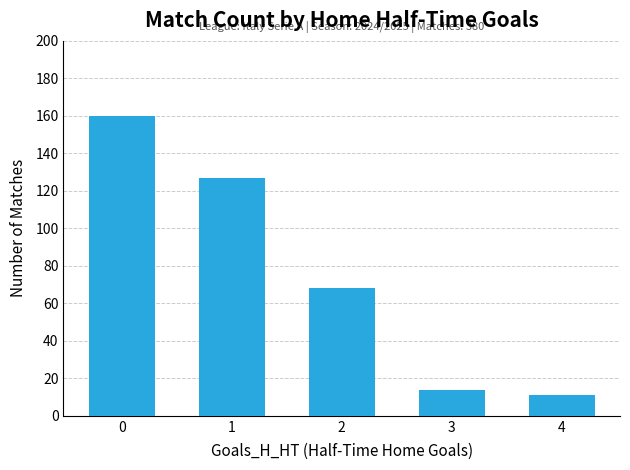

Which has a higher value, 1 or 3?

1